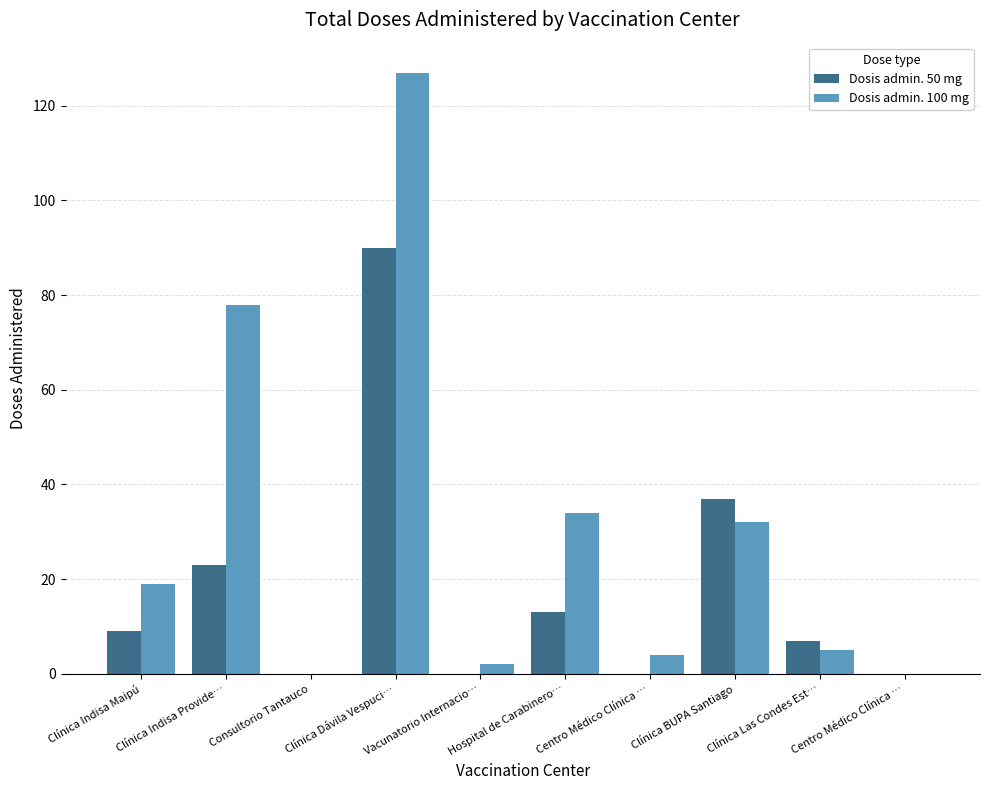

Which has a higher value, Hospital de Carabinero… or Clínica Indisa Provide…?

Clínica Indisa Provide…